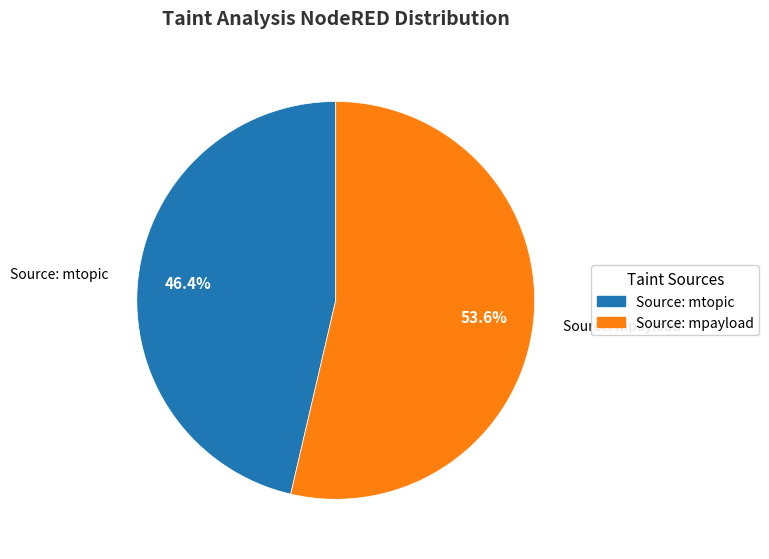

How many slices are in this pie chart?

2